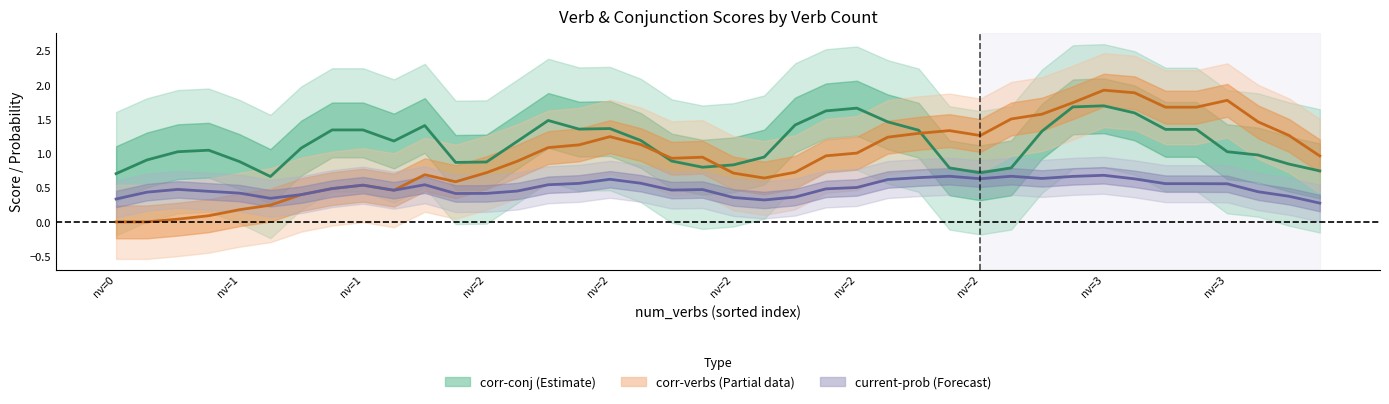

Where does the corr-conj series first go above 1?

1